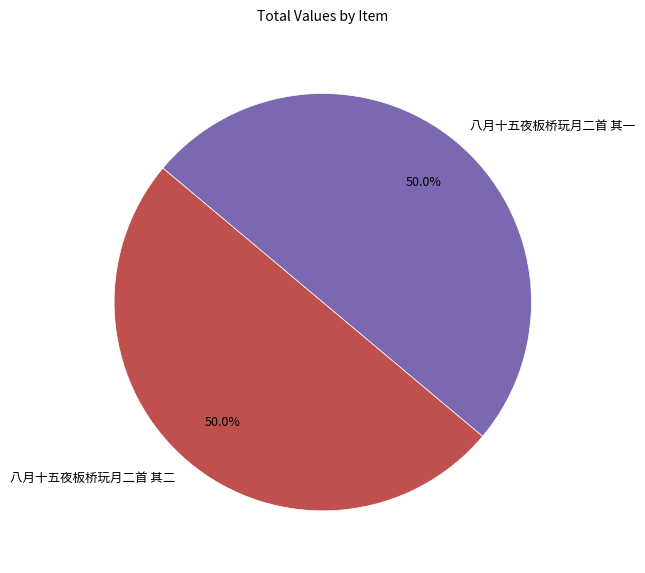

True or false: 八月十五夜板桥玩月二首 其一 accounts for 50% of the total.

True